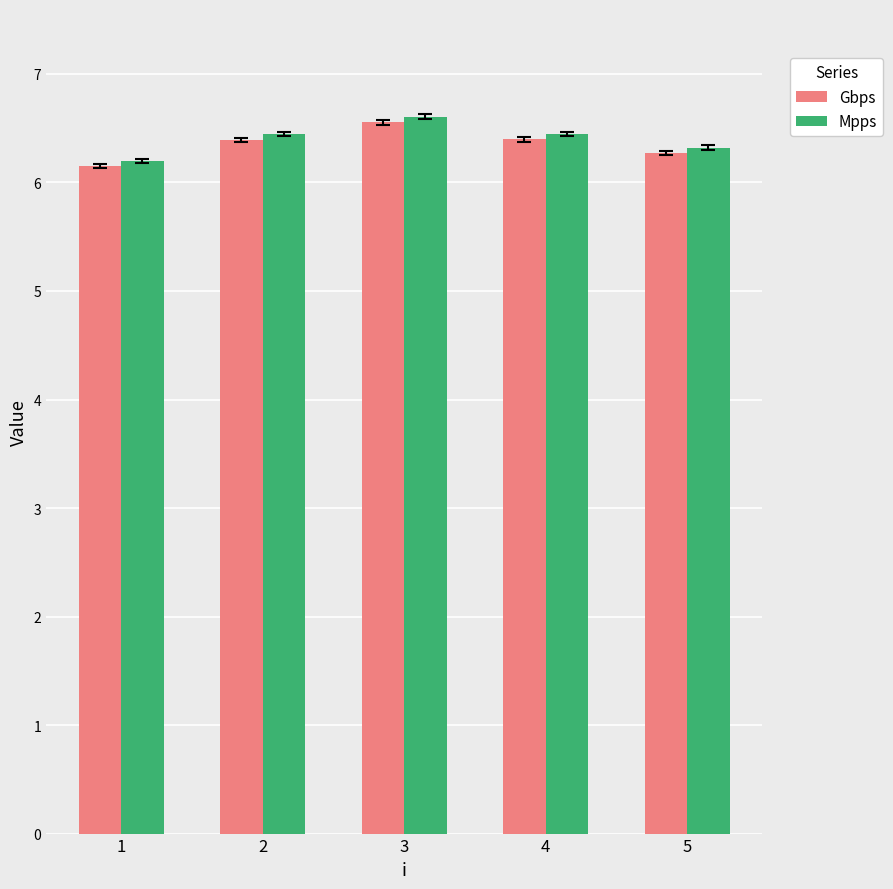

At which category is the sum across all series the highest?

3